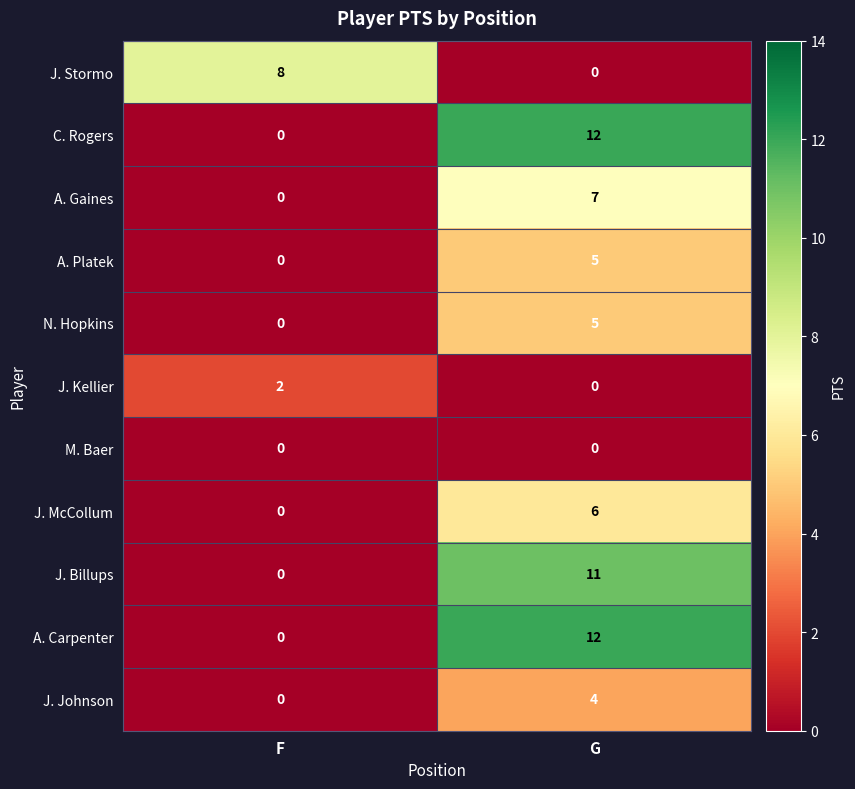

The value of J. Stormo at F is 5. True or false?

False